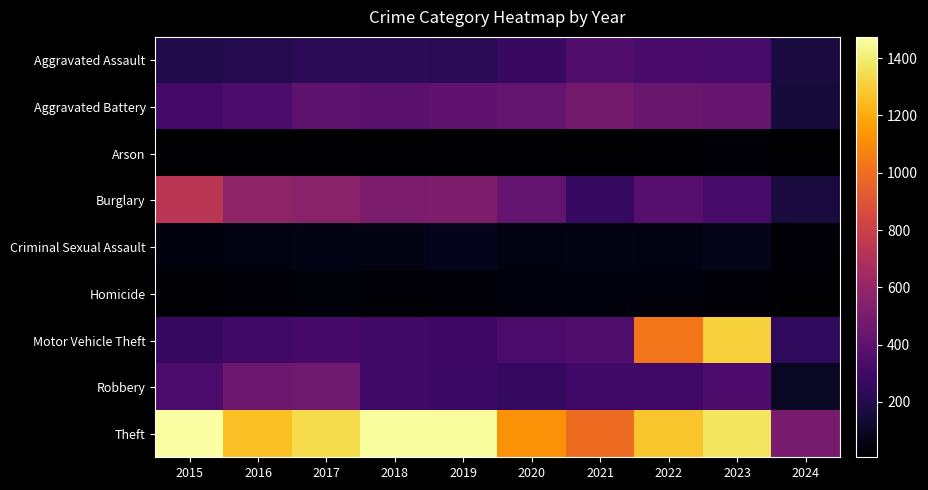

How many data points in Burglary are less than 506?

5